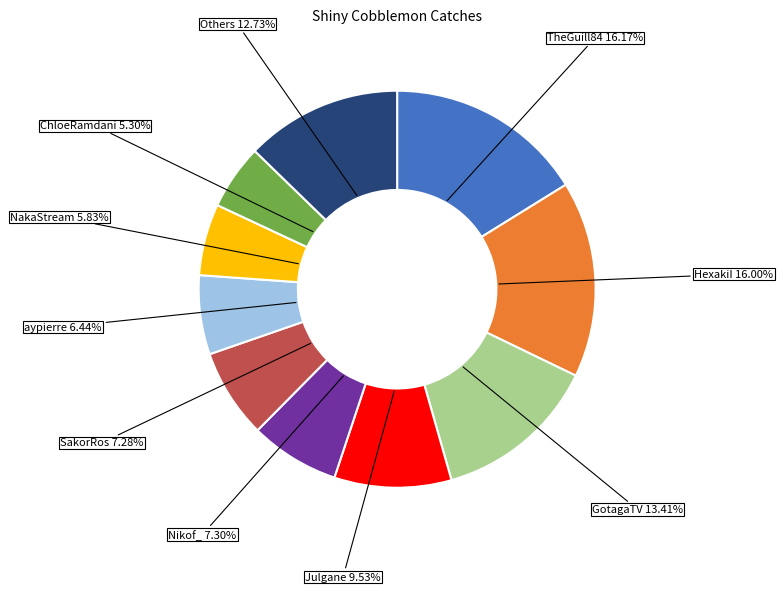

True or false: TheGuill84 accounts for 26% of the total.

False